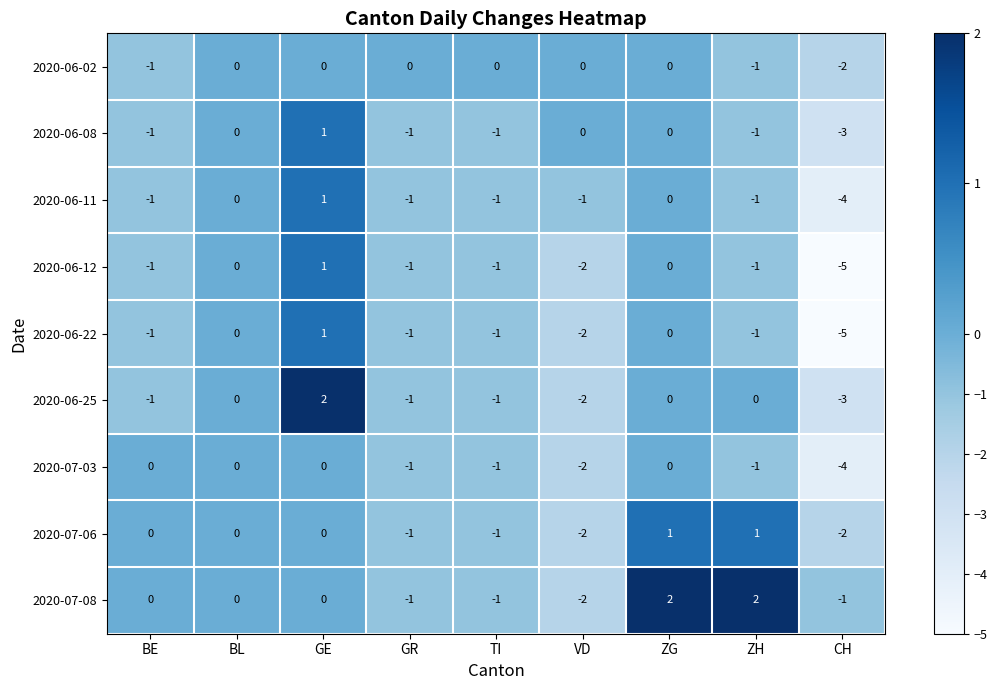

What is the spread (max minus min) of values at ZG?

2